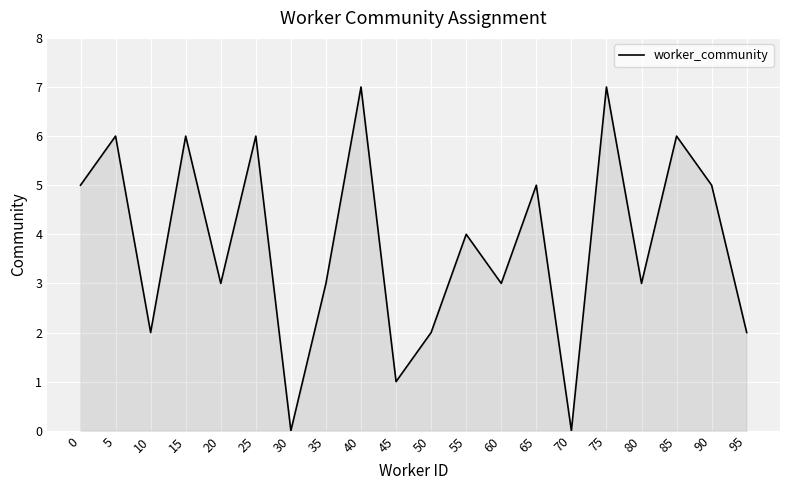

Count the values in the range 2 to 6.

15